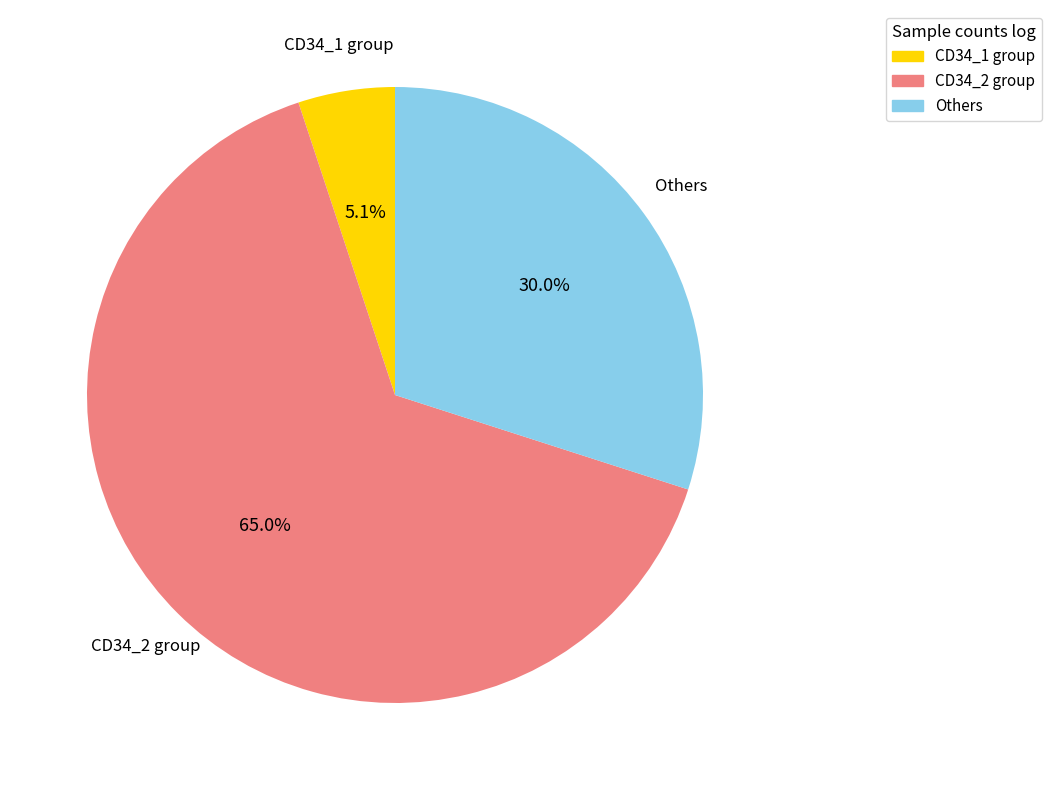

Rank the categories by value from lowest to highest.

CD34_1 group, Others, CD34_2 group